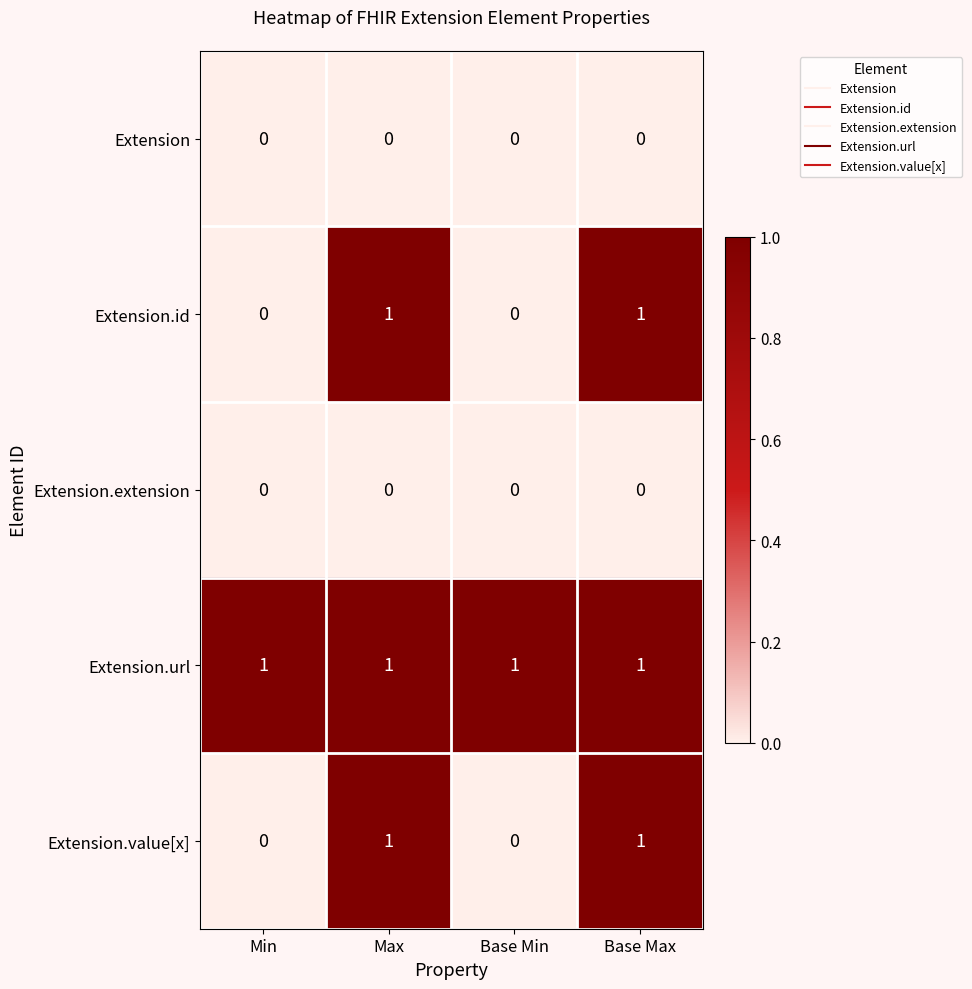

What is the total value across all series at Base Max?

3